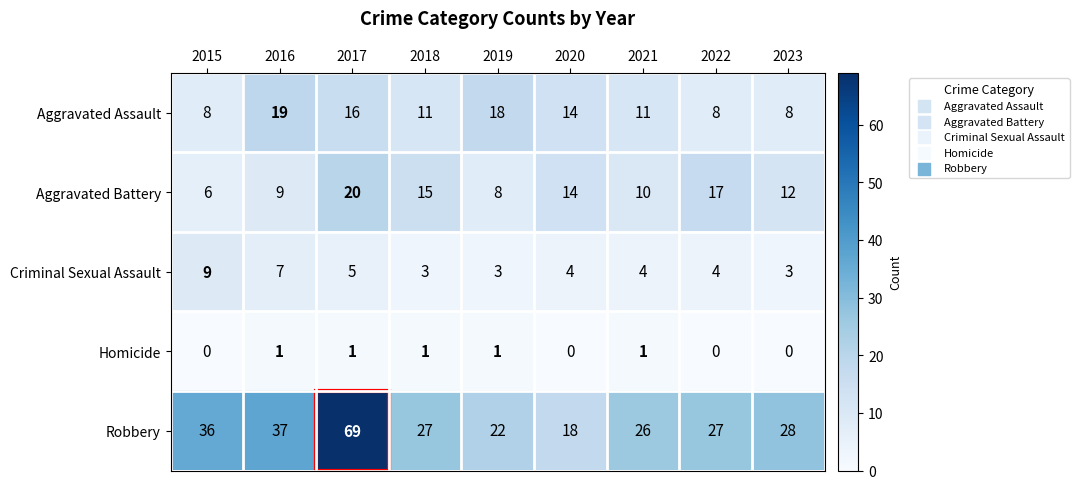

Is it true that Aggravated Assault equals 25 at 2020?

False